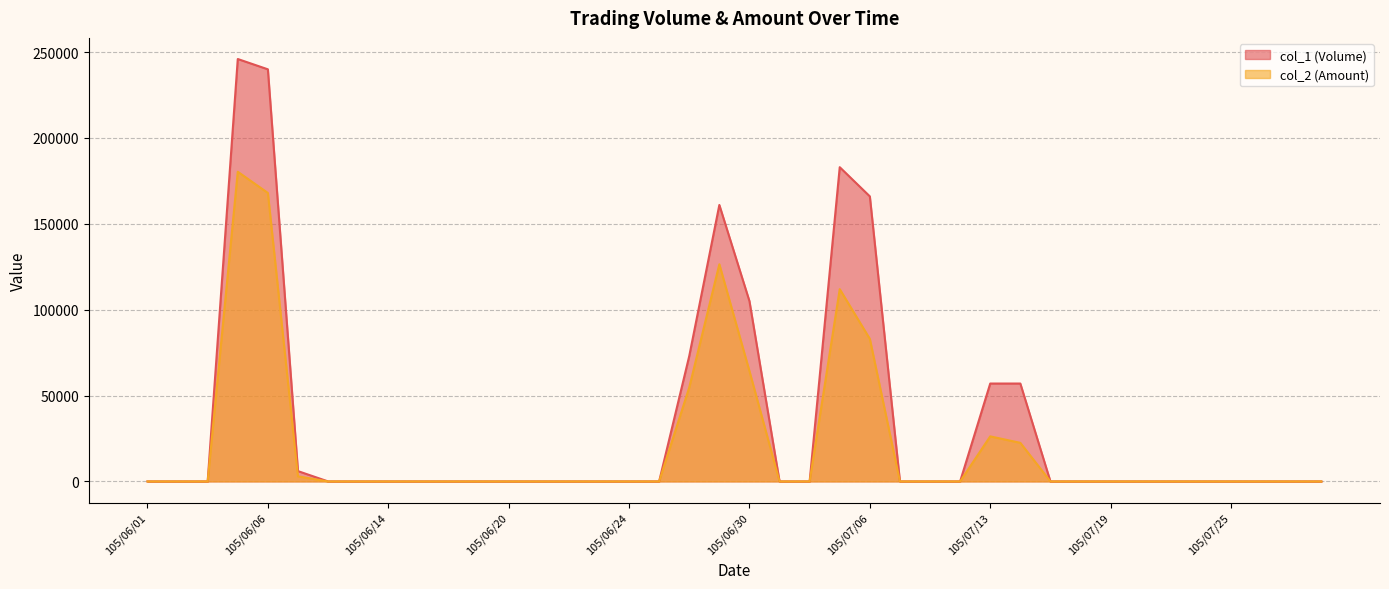

What is the difference between the second highest and second lowest values in the col_1 (Volume) series?

240000